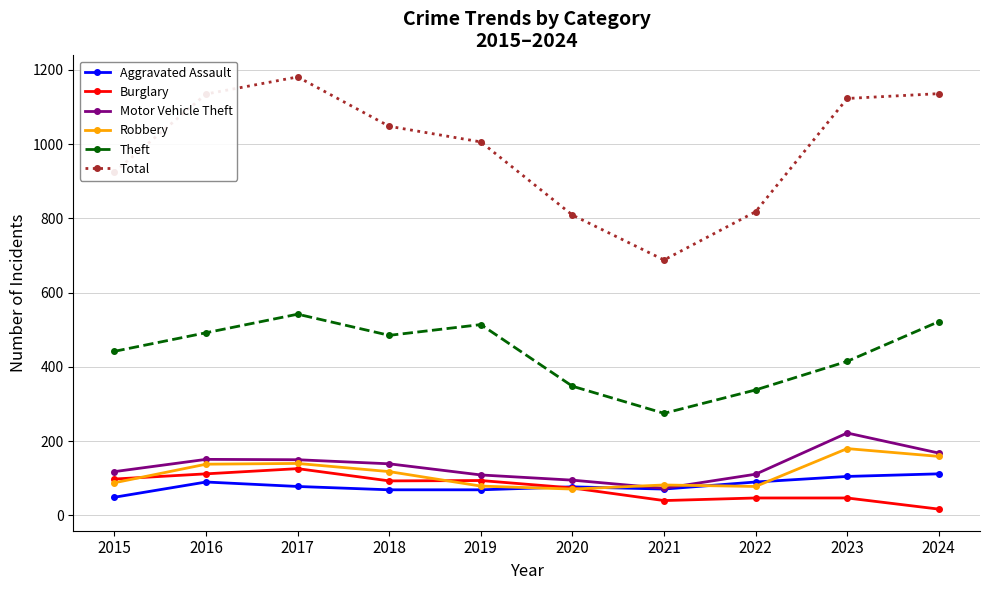

The value of Total at 2021 is 208. True or false?

False